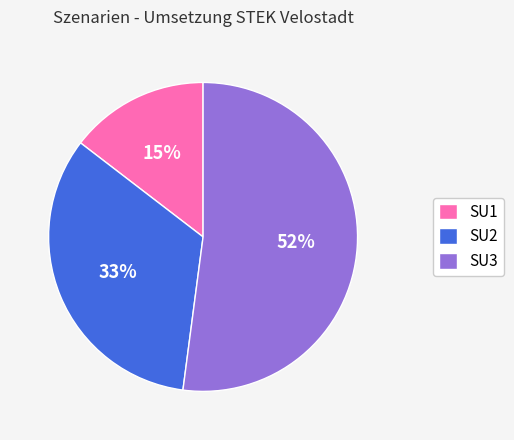

To the nearest percent, what is the combined percentage of SU3 and SU1?

67%